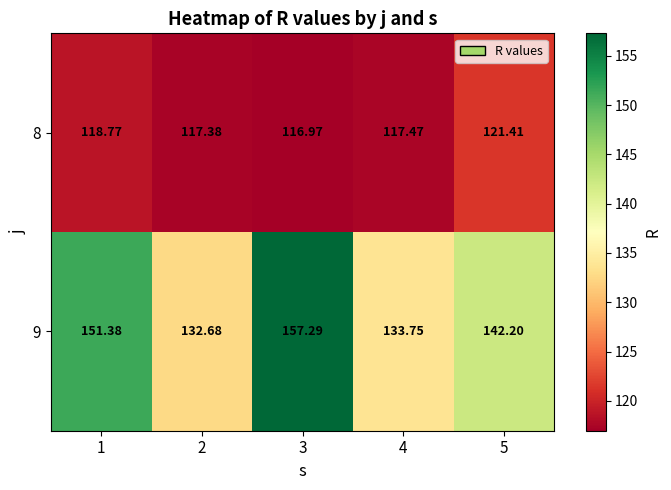

At 4, list the series in order from largest to smallest.

9, 8